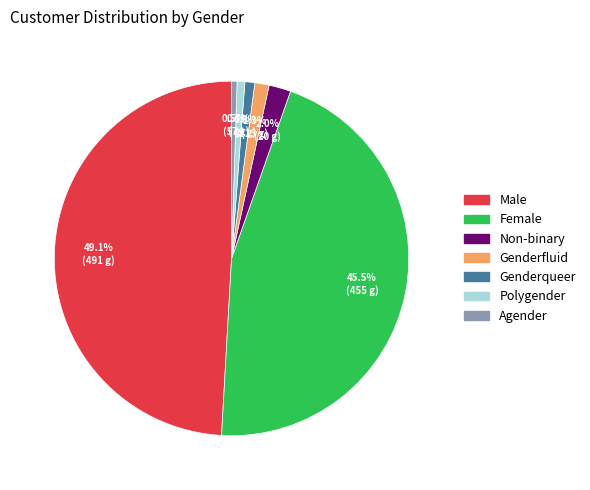

To the nearest percent, what is the average slice percentage?

14%